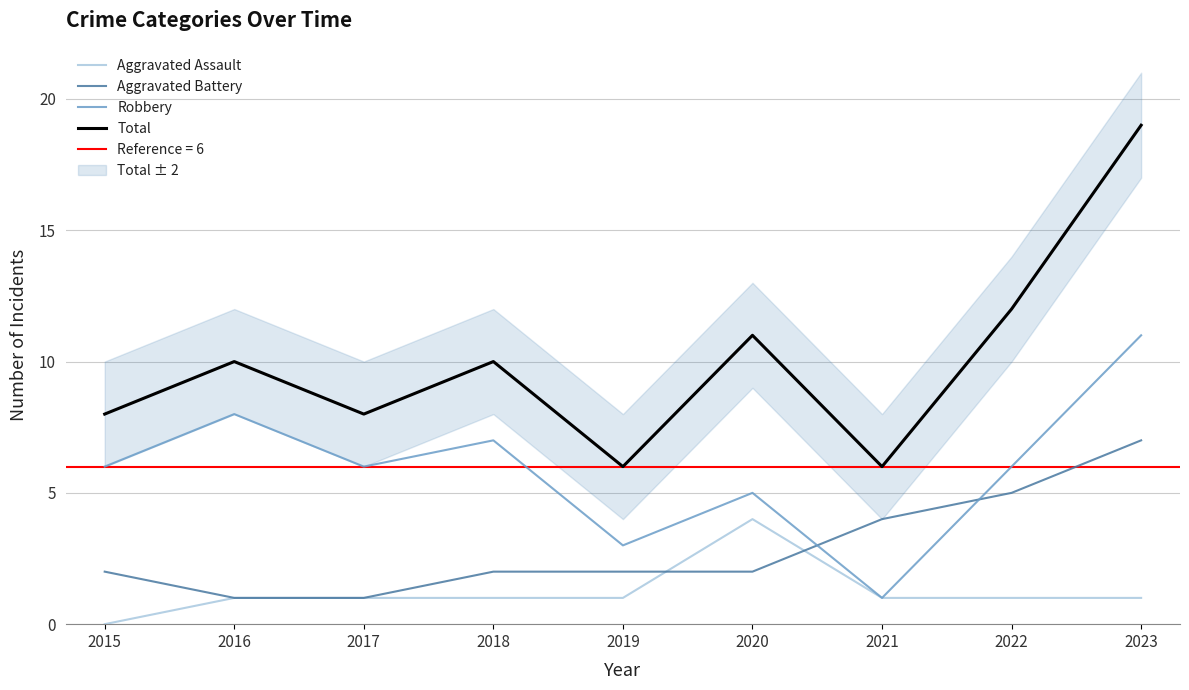

True or false: Total has more than 1 points higher than both neighbors.

True